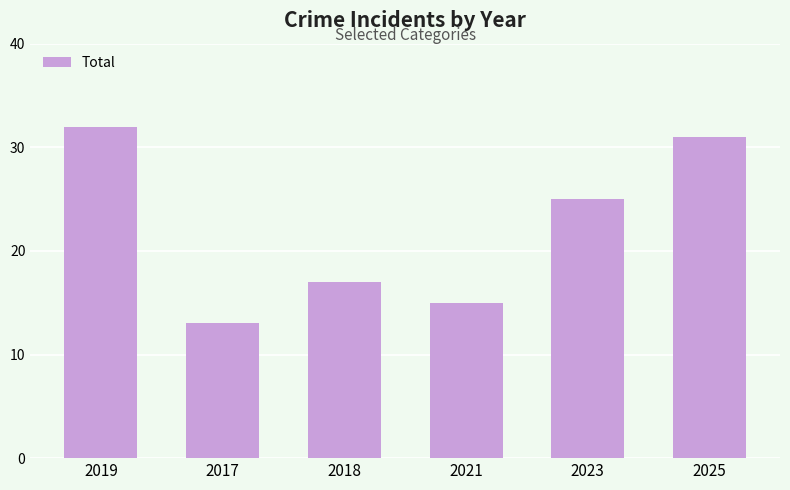

How many categories are shown in the chart?

6